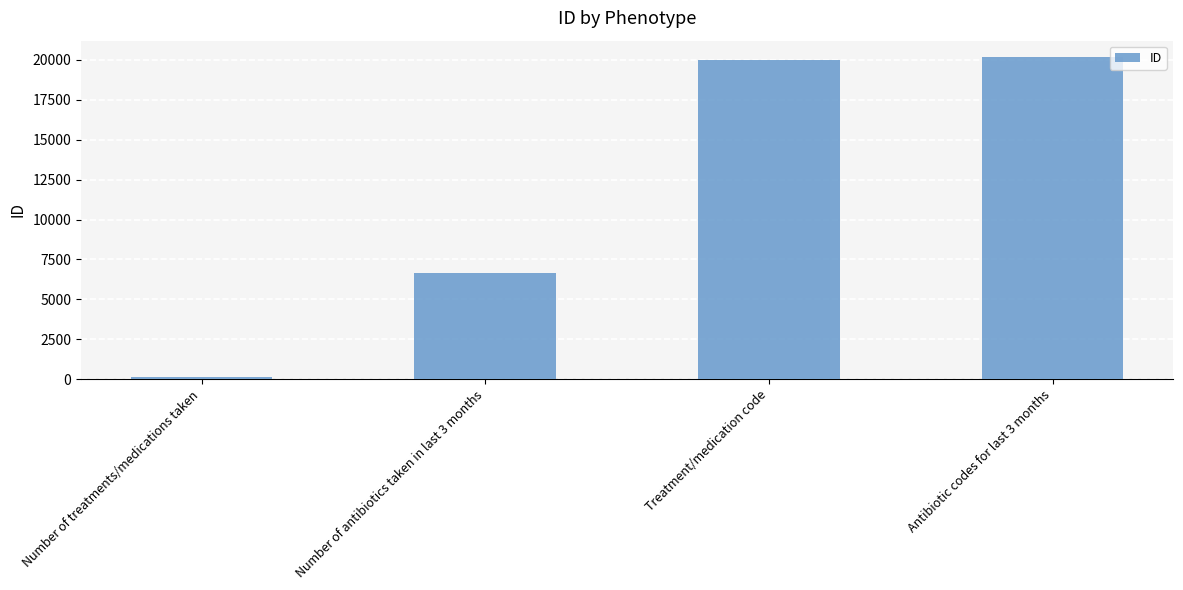

Are the bars horizontal?

No